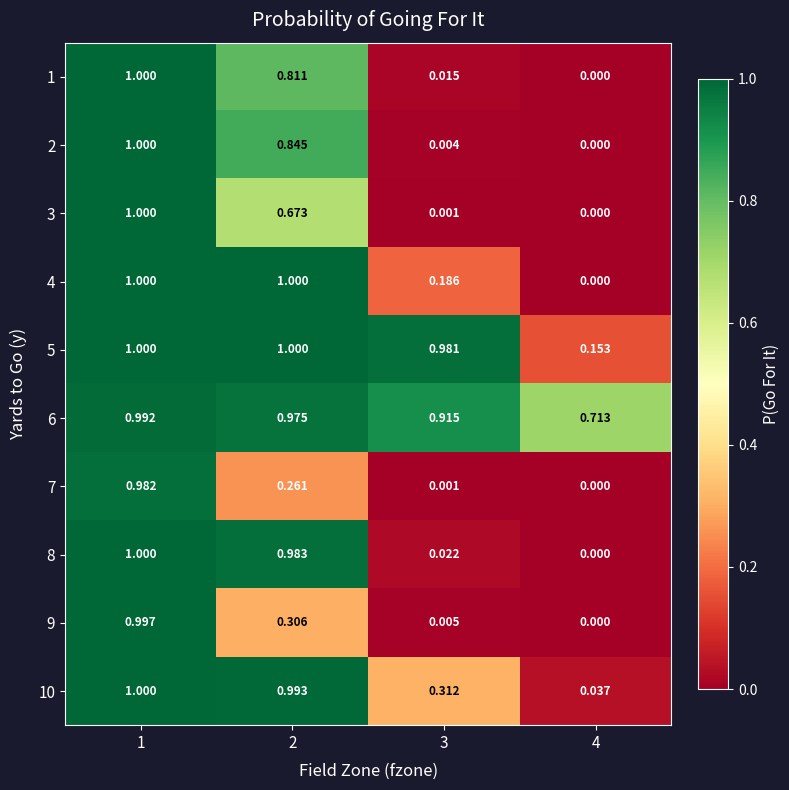

Count the number of categories in the chart.

4